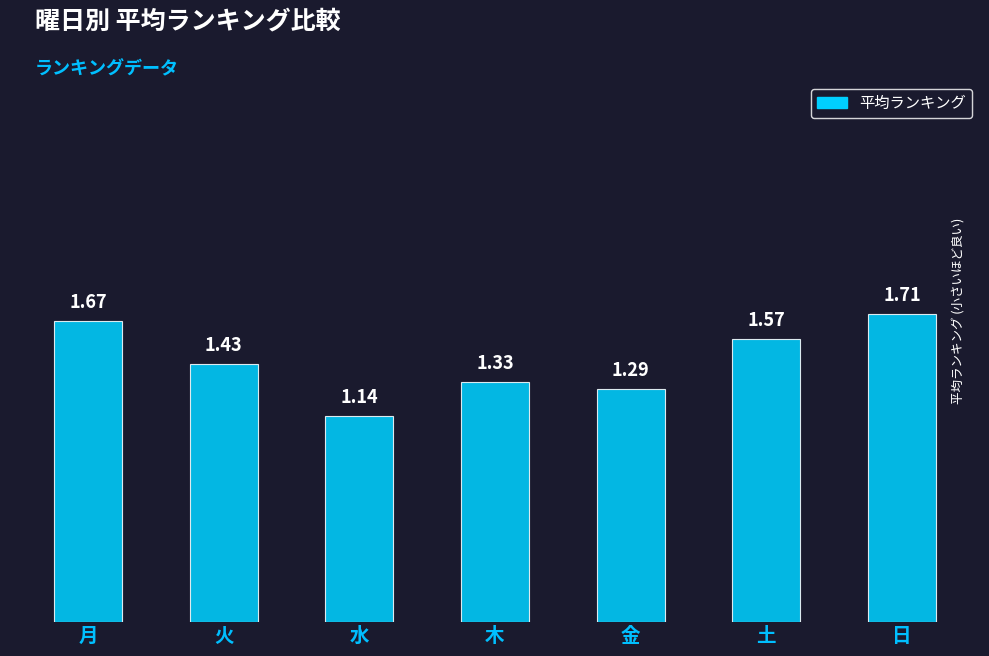

Which has a higher value, 日 or 月?

日